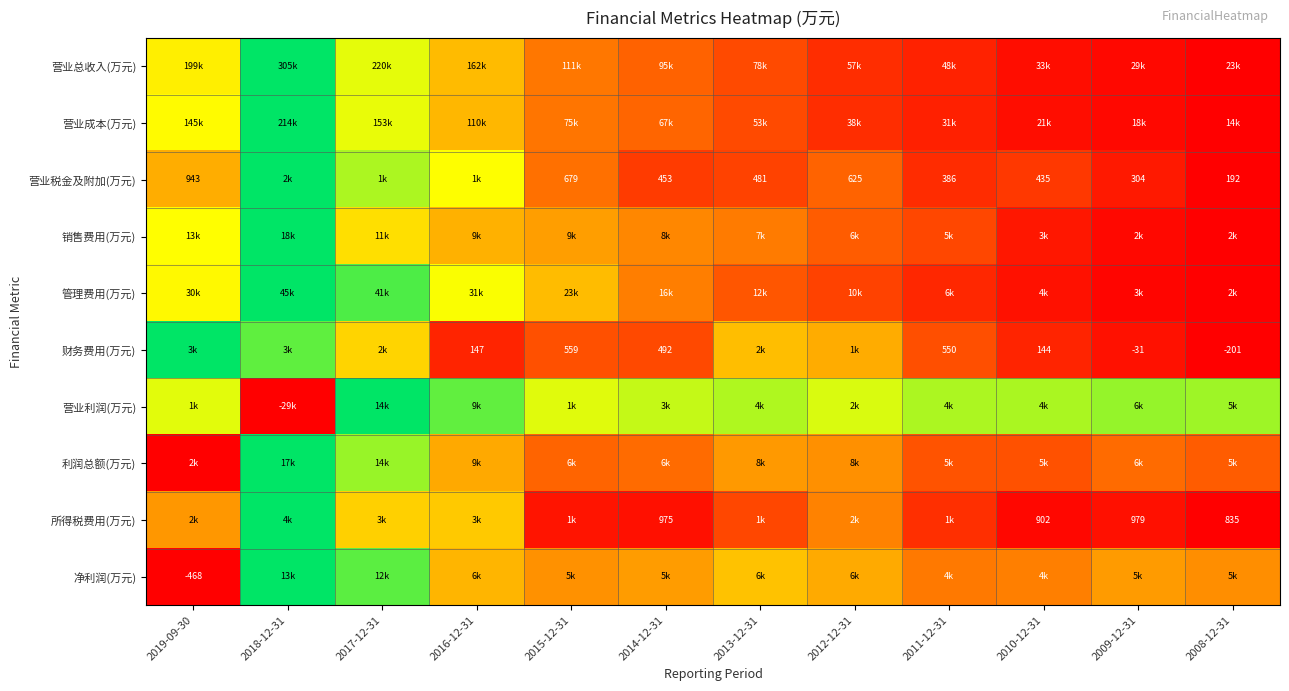

At which category does the chart reach its peak across all series?

2018-12-31